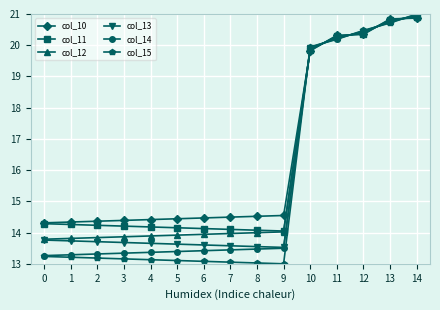

Which series ends up on top after the final intersection of col_11 and col_10?

col_11